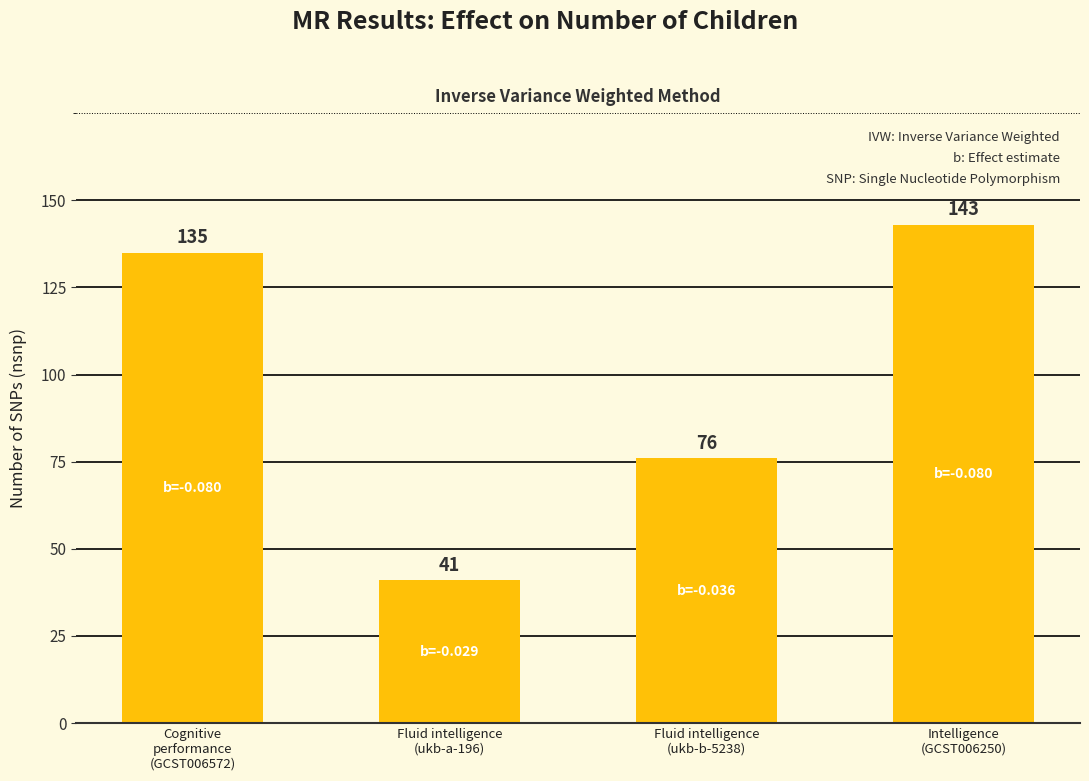

Rank the categories by value from lowest to highest.

Fluid intelligence
(ukb-a-196), Fluid intelligence
(ukb-b-5238), Cognitive
performance
(GCST006572), Intelligence
(GCST006250)